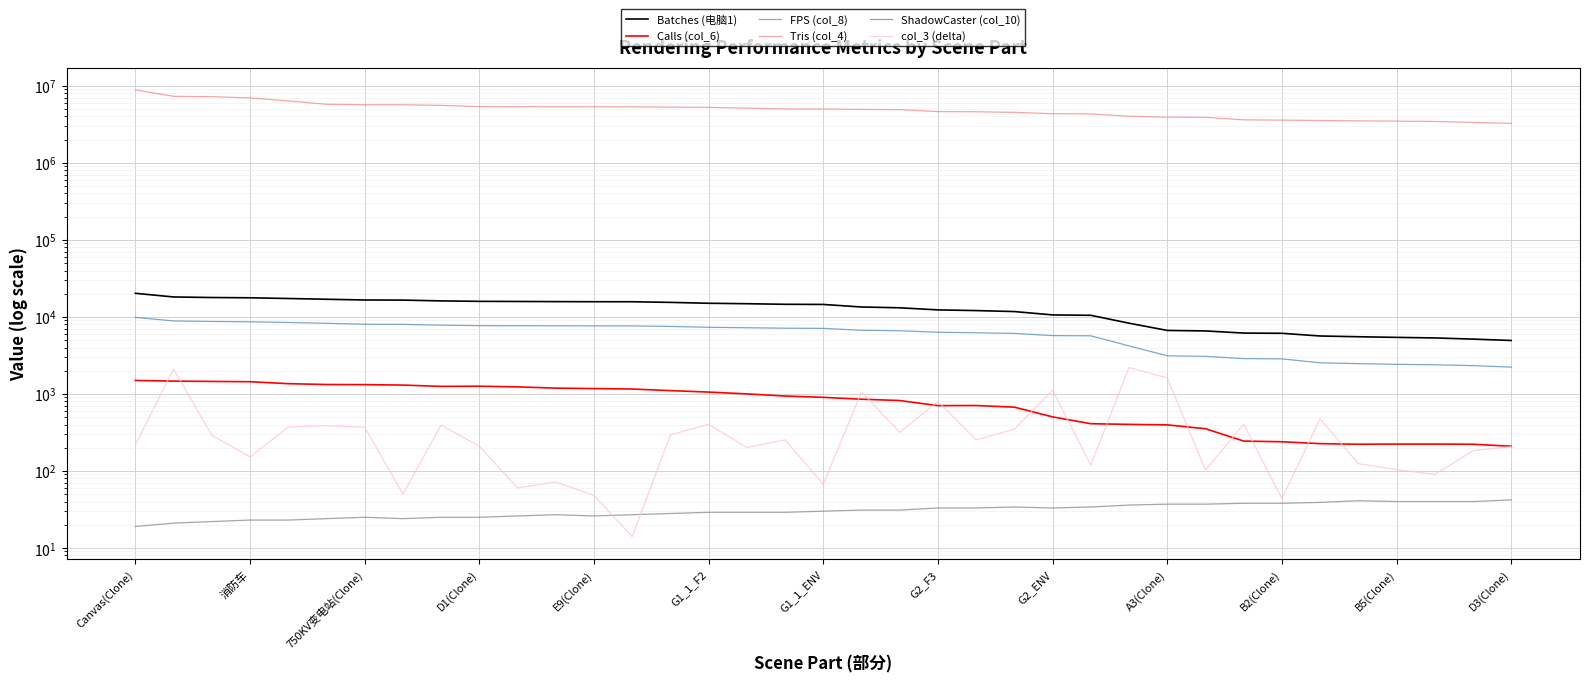

What is the label of the 29th point from the right?

G2_ENV